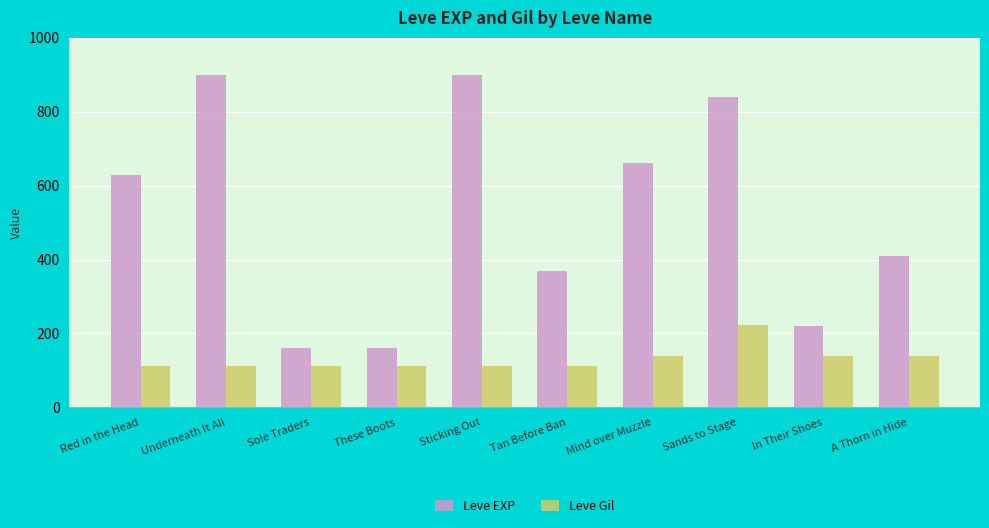

What is the difference between the second highest and second lowest values in the Leve EXP series?

740